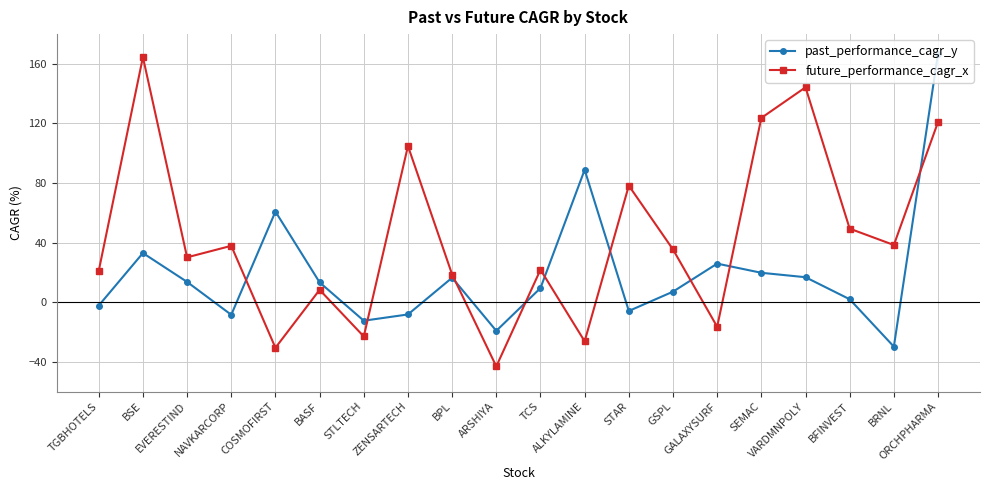

At which category does the chart reach its peak across all series?

ORCHPHARMA